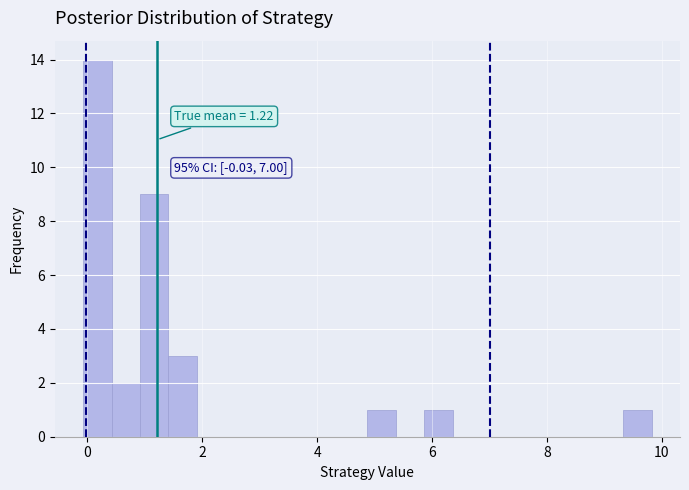

Around what value on the x-axis is the tallest bar? Give the approximate position of its centre, as read against the axis.

0.2